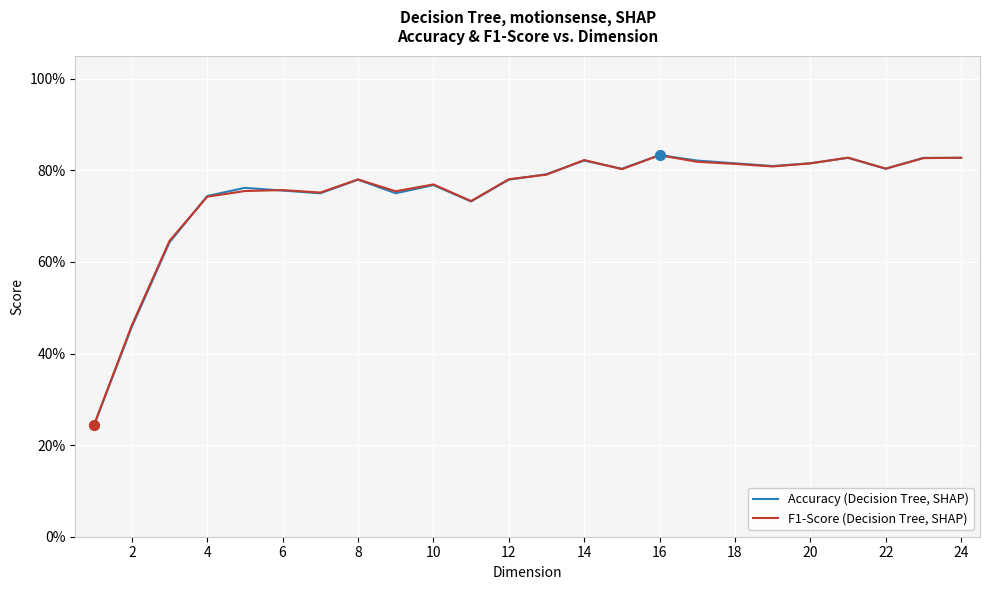

At how many categories does at least one series exceed 0?

24